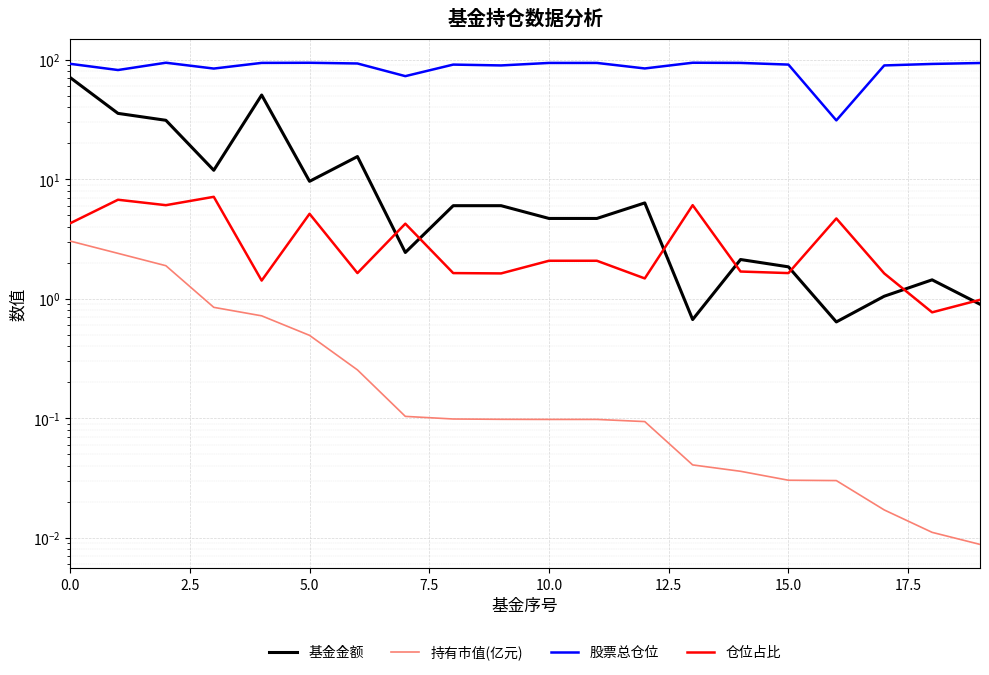

True or false: 基金金额 has a value of 0.4 at 16.

False